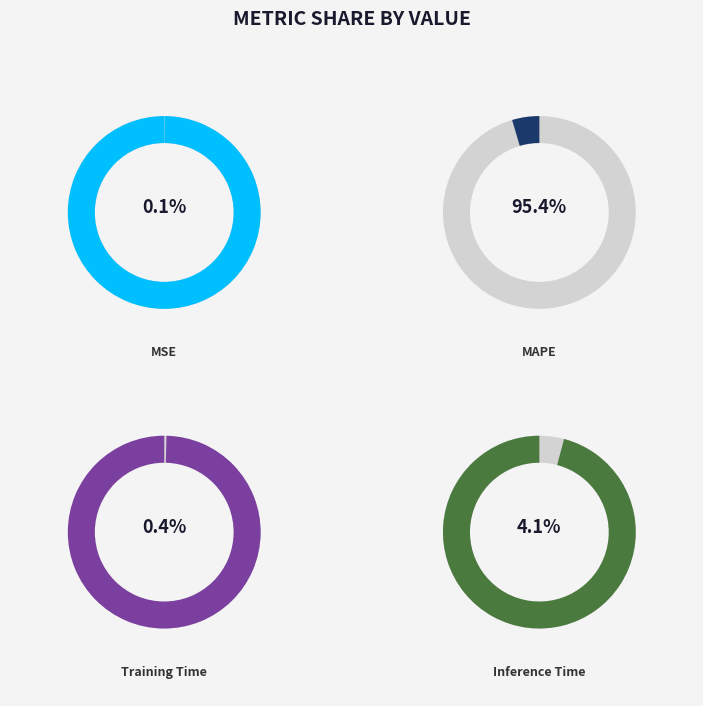

To the nearest percent, what is the combined percentage of MAPE and Training Time?

96%